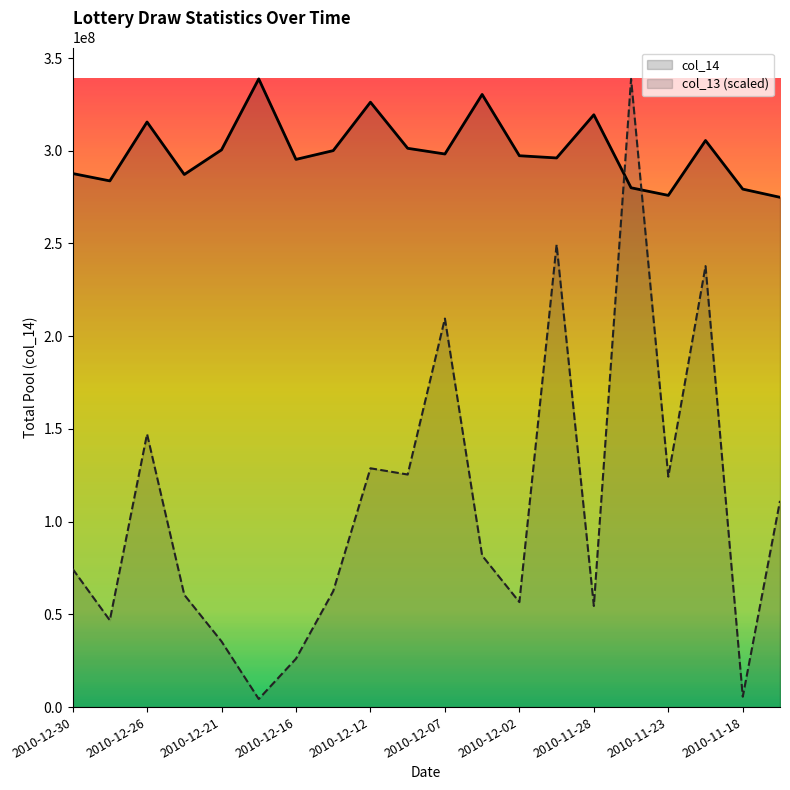

How many interior local peaks does the col_14 series have?

6